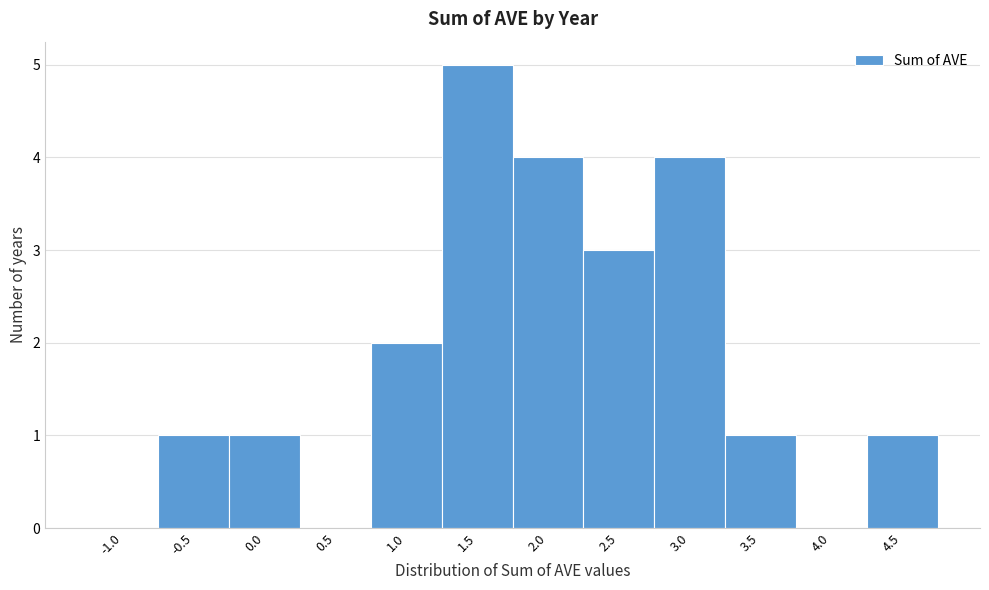

Reading left to right, what are all the values shown in this chart?

-1.0=0	-0.5=1	0.0=1	0.5=0	1.0=2	1.5=5	2.0=4	2.5=3	3.0=4	3.5=1	4.0=0	4.5=1